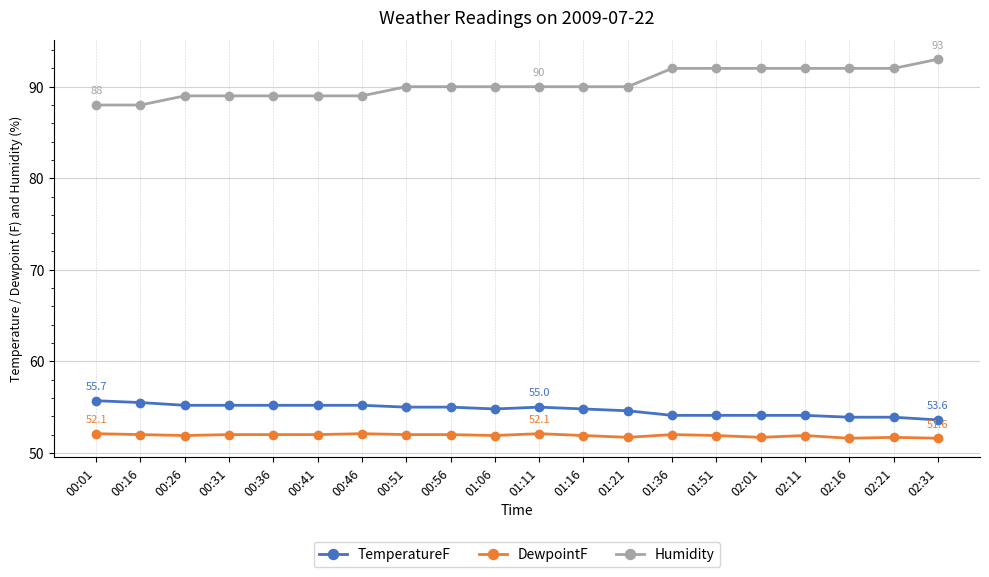

The Humidity series shows 92.0 at 02:21. True or false?

True